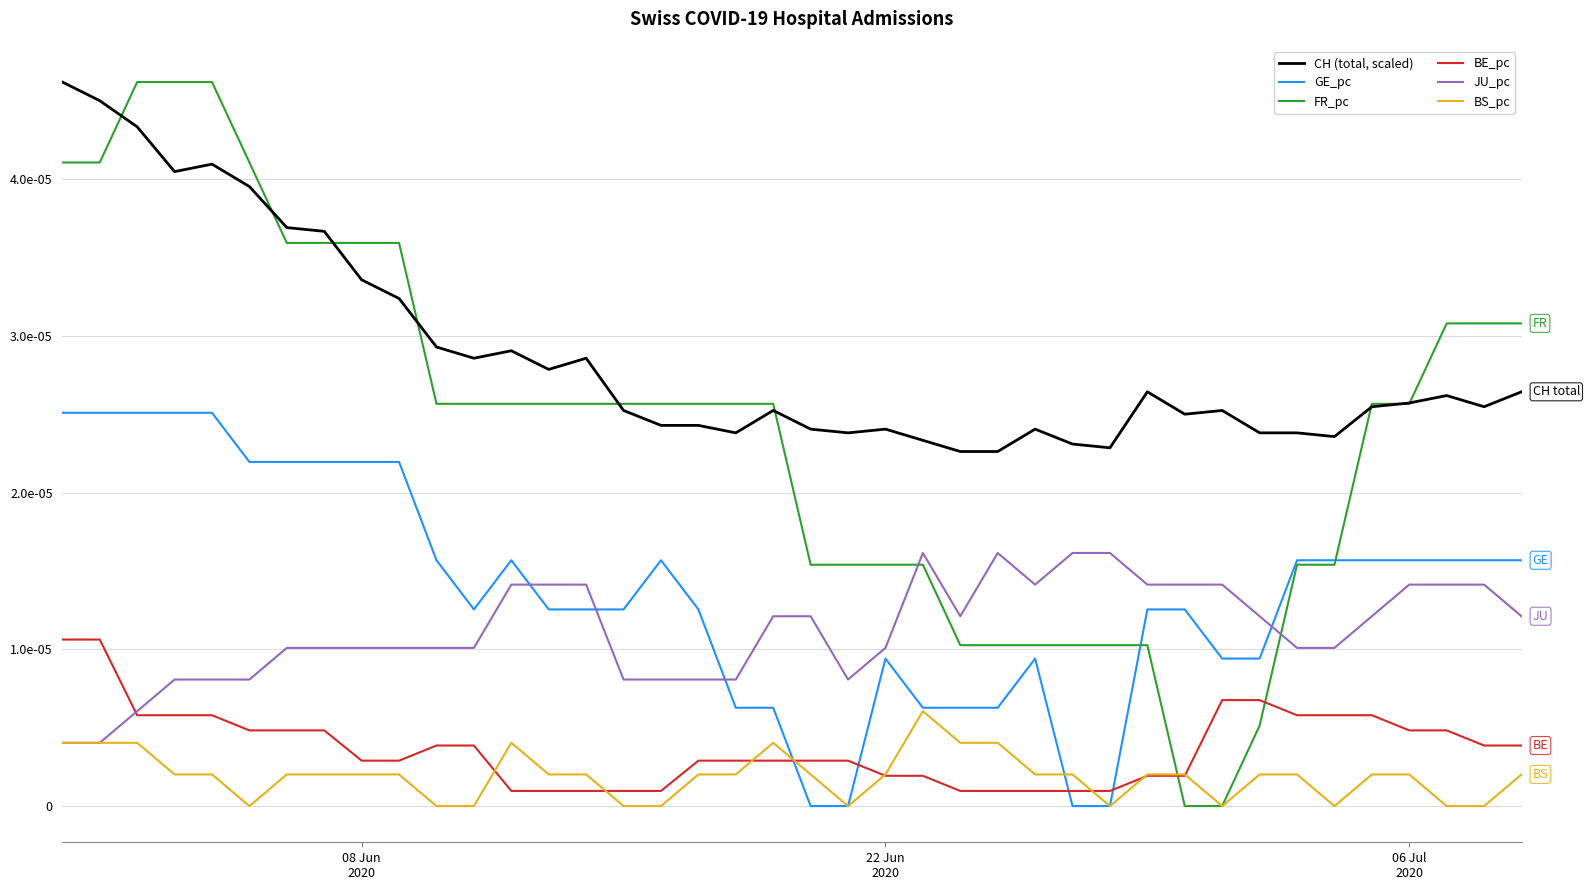

In CH (total, scaled), how many points are lower than both neighbors (excluding endpoints)?

9